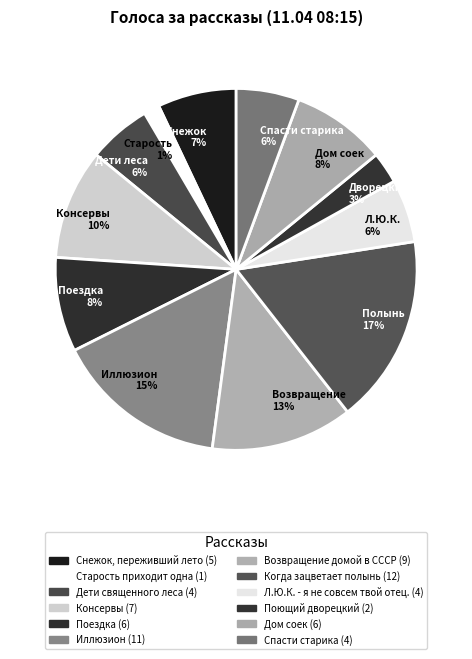

What is the largest slice in the pie chart?

Полынь 17%